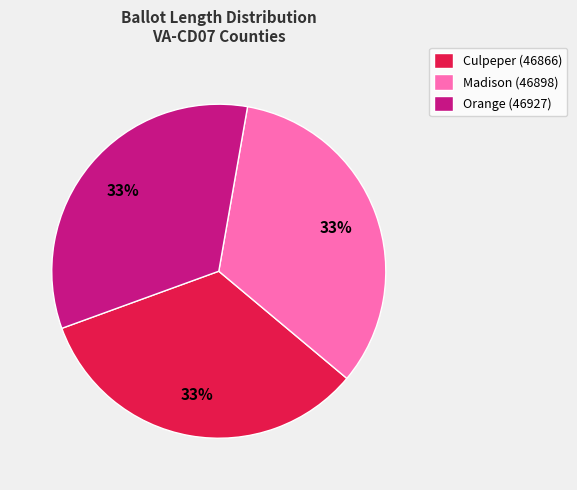

Is there a majority slice in this chart?

No